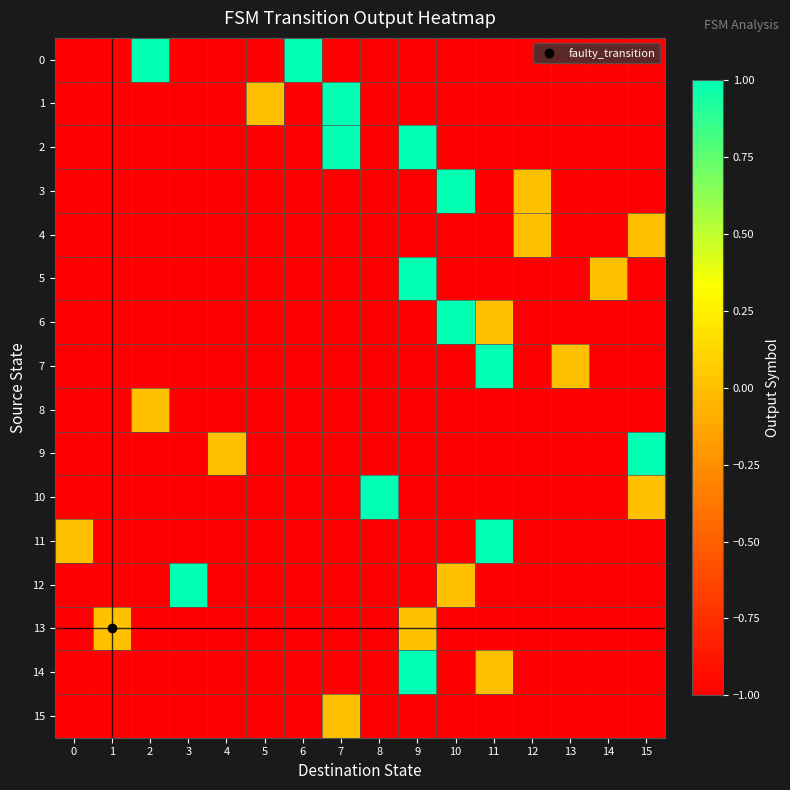

What is the greatest value displayed?

1